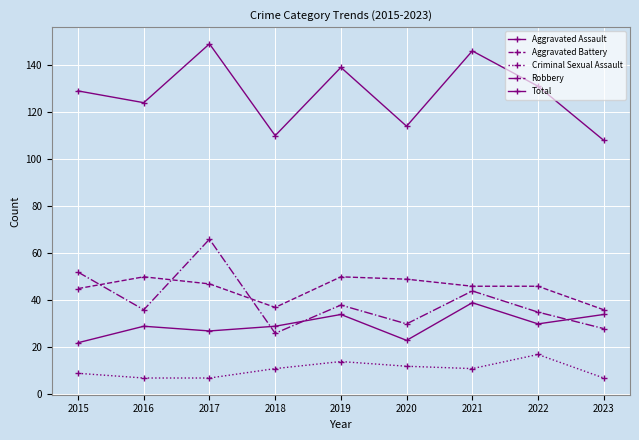

True or false: Robbery and Aggravated Battery intersect in this chart.

True